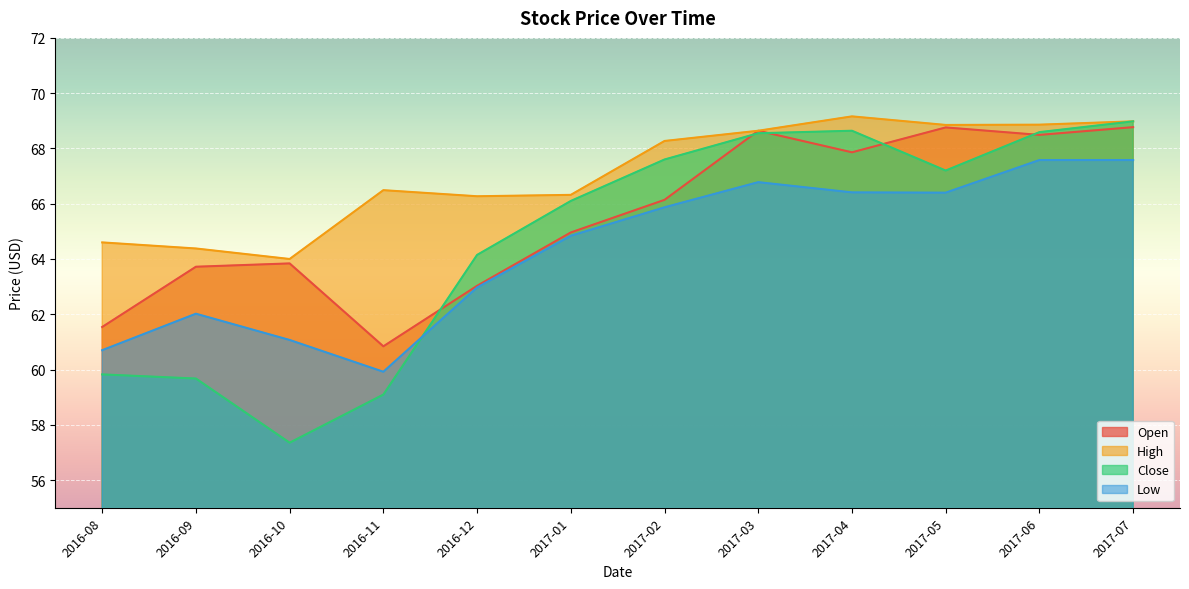

What is the average value of the Open series?

65.5